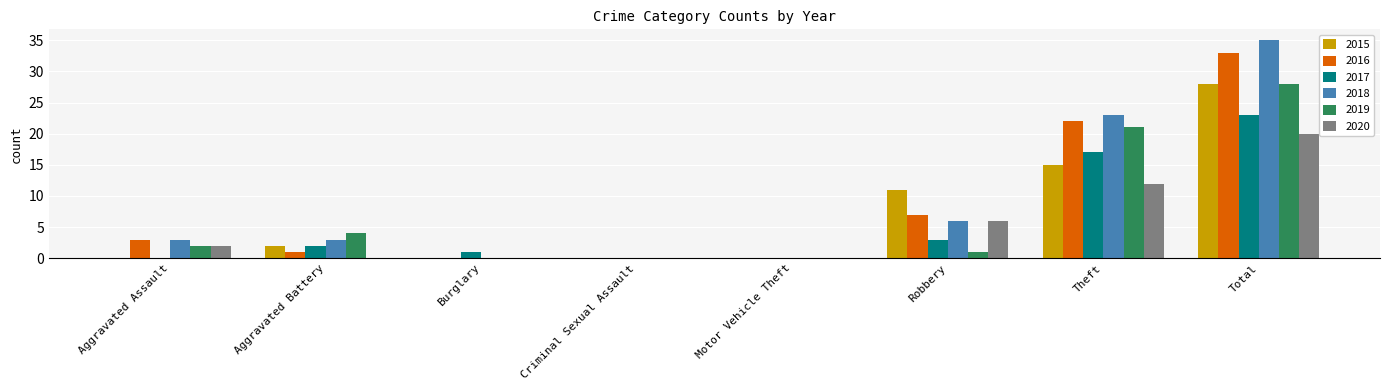

Count the number of data series in this chart.

6